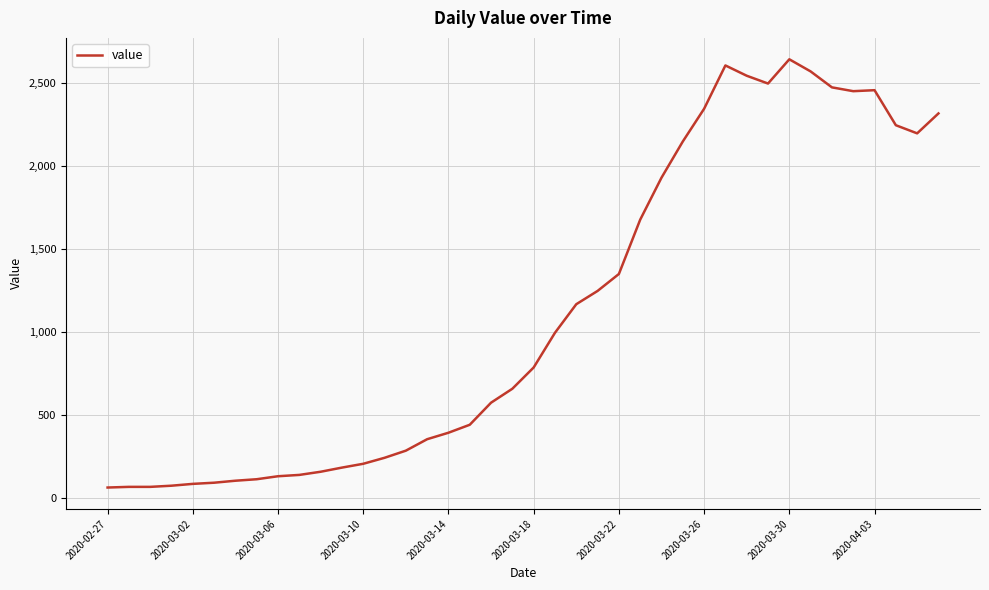

What is the smallest value displayed?

61